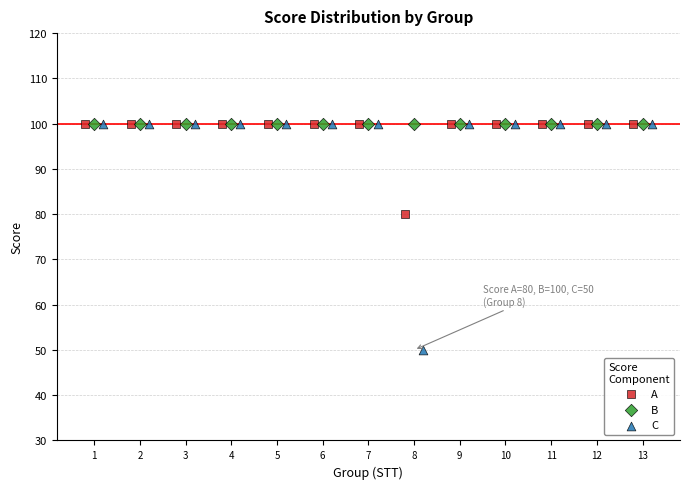

Which series reaches the minimum Y coordinate?

C